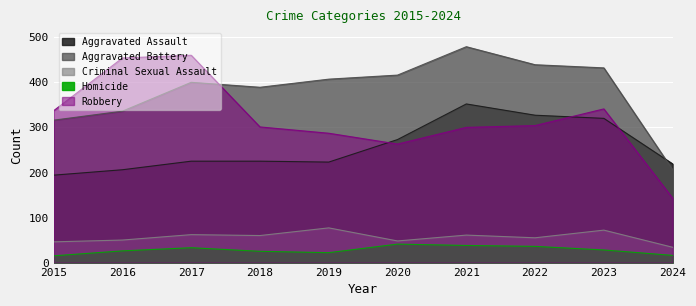

True or false: Robbery and Criminal Sexual Assault intersect in this chart.

False